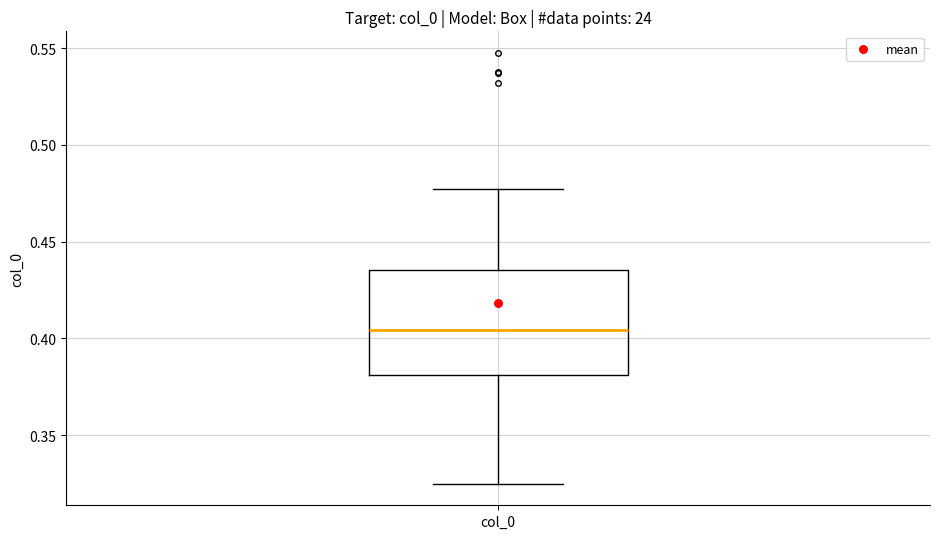

Where does the lower whisker of the box for col_0 end on the y-axis? The values are not printed on the chart, so give them approximately, as read against the axis.

0.325